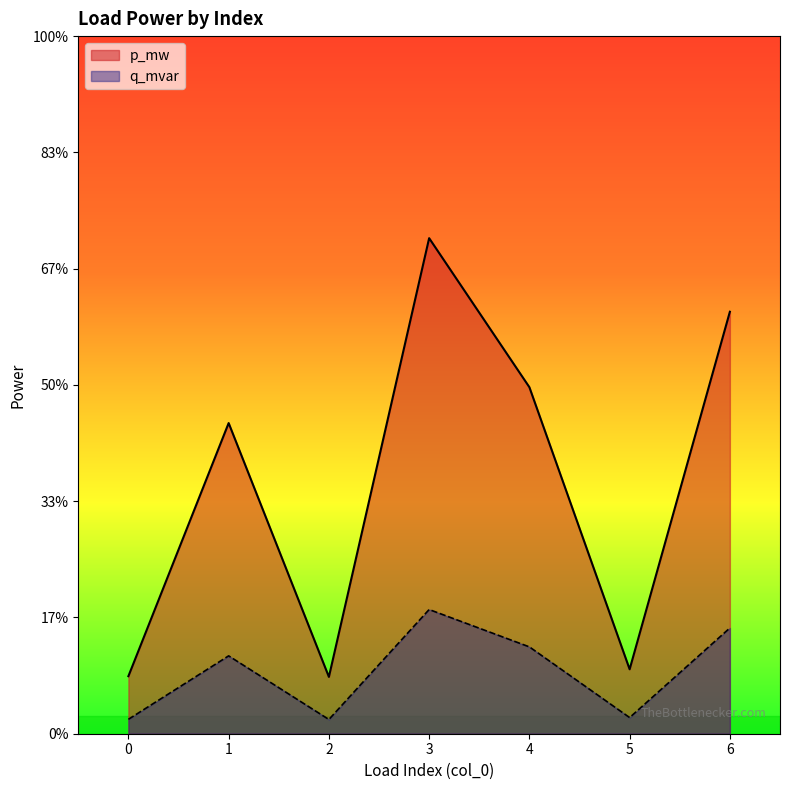

Count the p_mw values in the range 0 to 1.

7